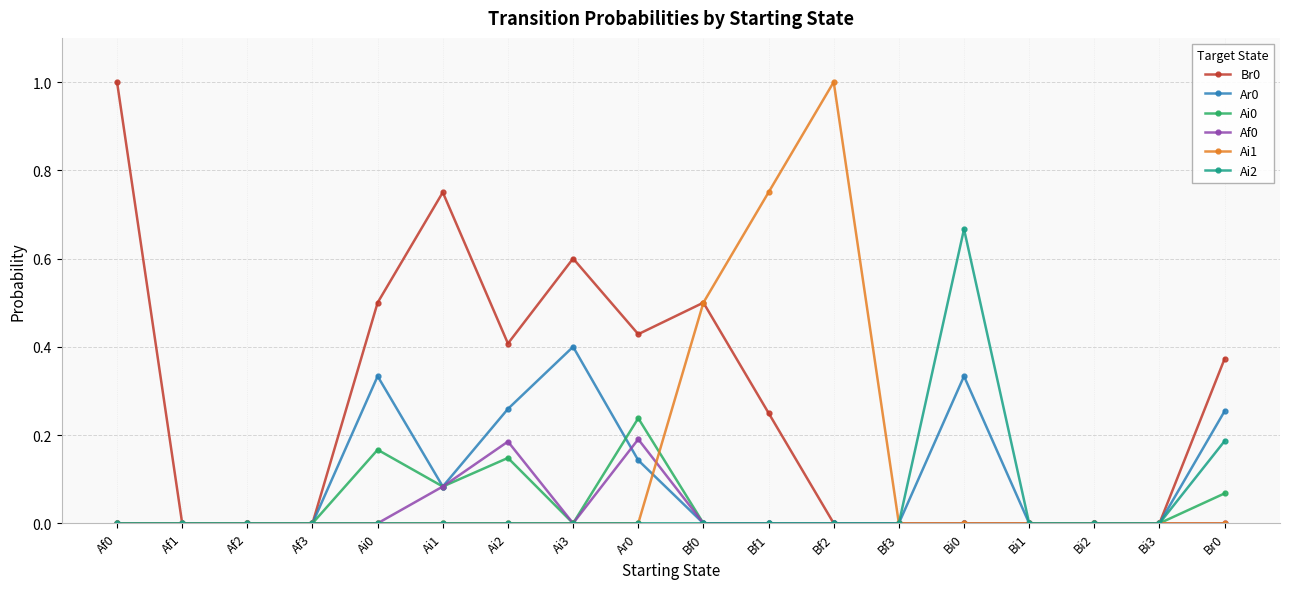

Which series has the largest total across all categories?

Br0